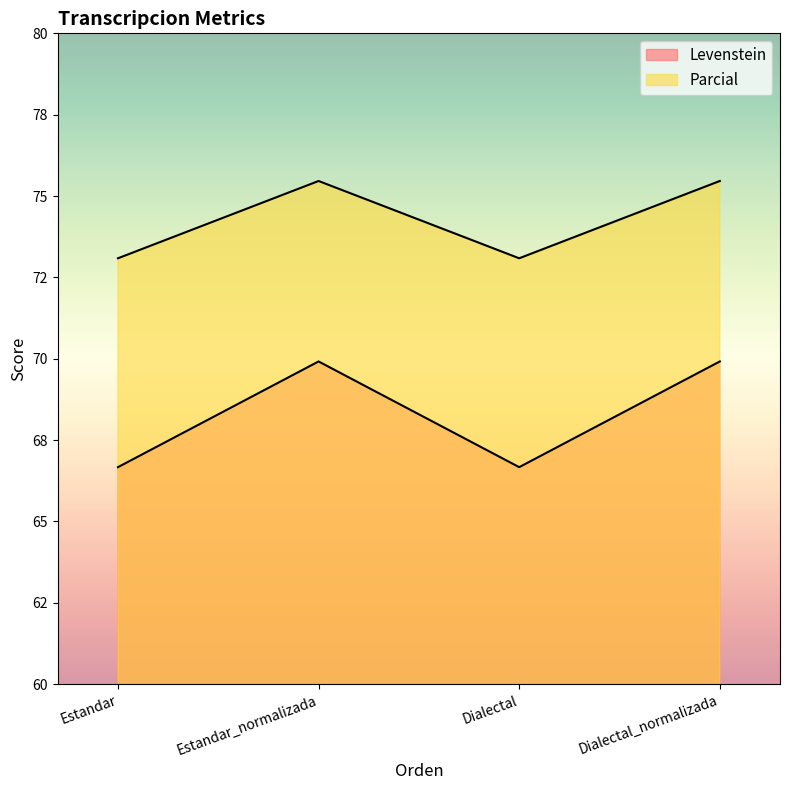

The value of Parcial at Dialectal is 73.1. True or false?

True